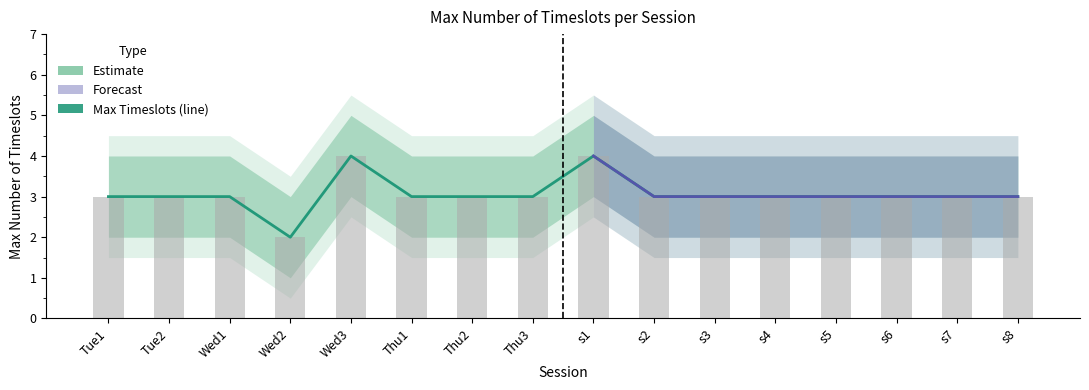

What is the label of the 3rd bar from the left?

Wed1